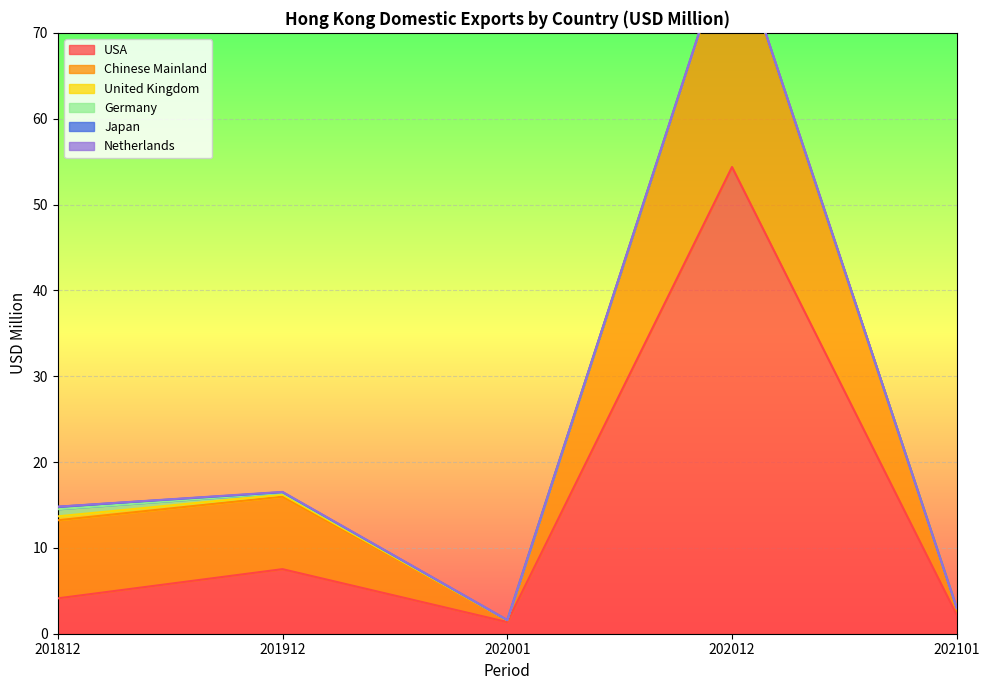

In Chinese Mainland, how many points are lower than both neighbors (excluding endpoints)?

1